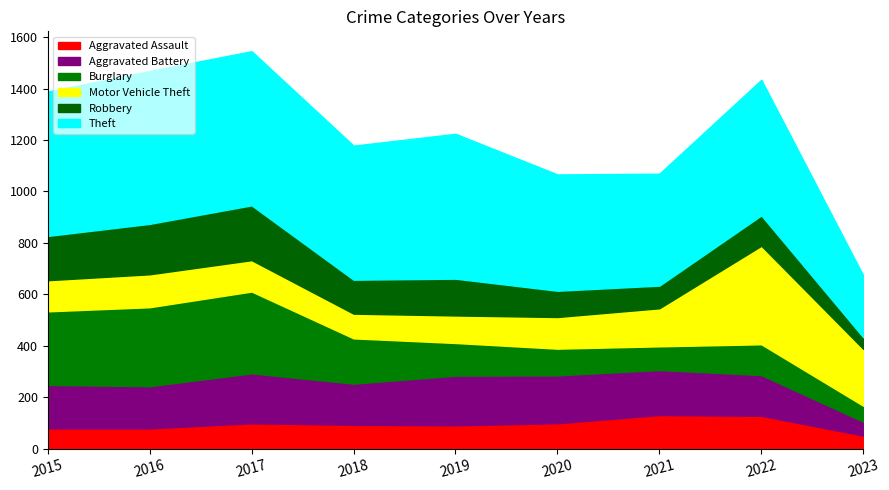

Count the number of categories in the chart.

9